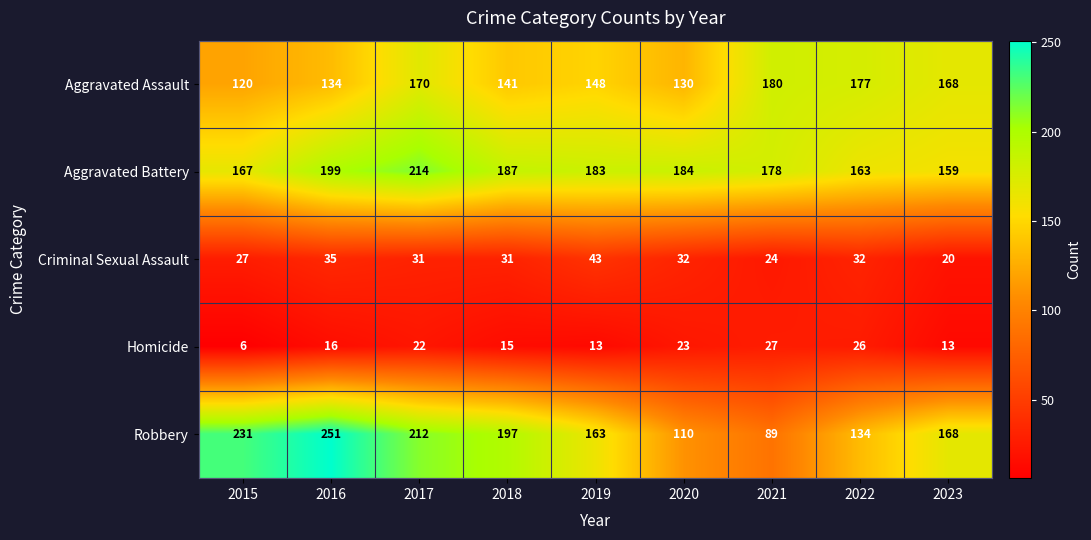

What is the difference between the maximum and minimum values in the Robbery series?

162